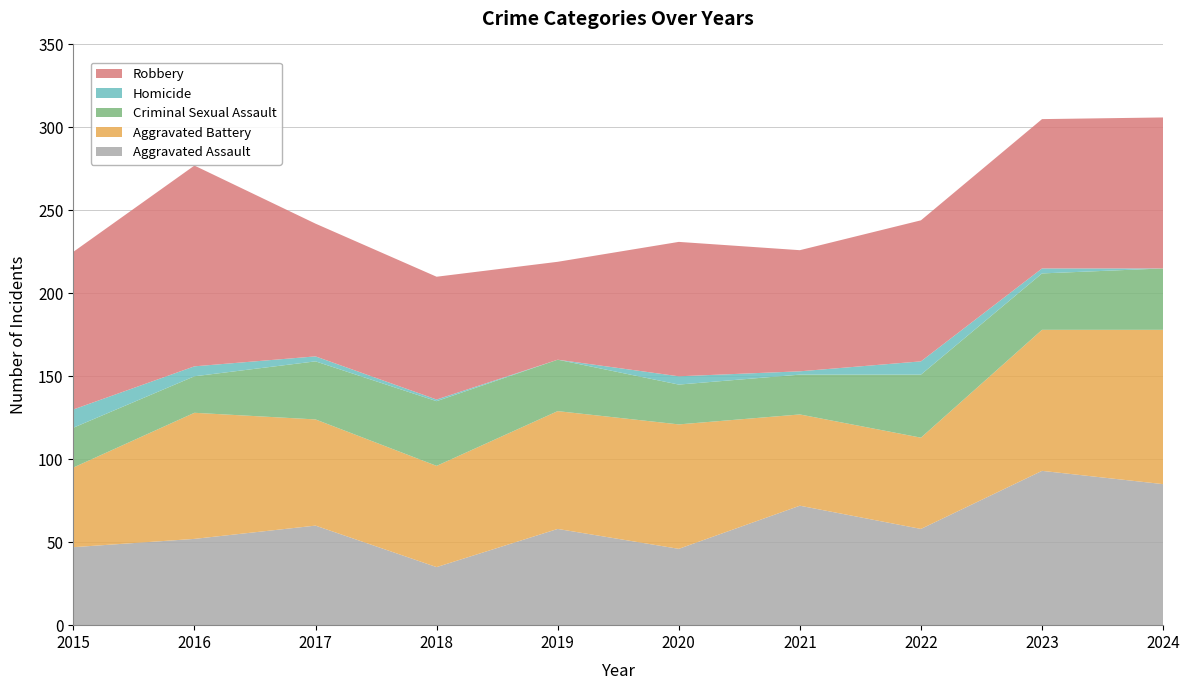

Reading left to right, list all the values displayed in this chart.

Aggravated Assault: 47	52	60	35	58	46	72	58	93	85
Aggravated Battery: 48	76	64	61	71	75	55	55	85	93
Criminal Sexual Assault: 24	22	35	39	31	24	24	38	34	37
Homicide: 11	6	3	1	0	5	2	8	3	0
Robbery: 95	121	80	74	59	81	73	85	90	91